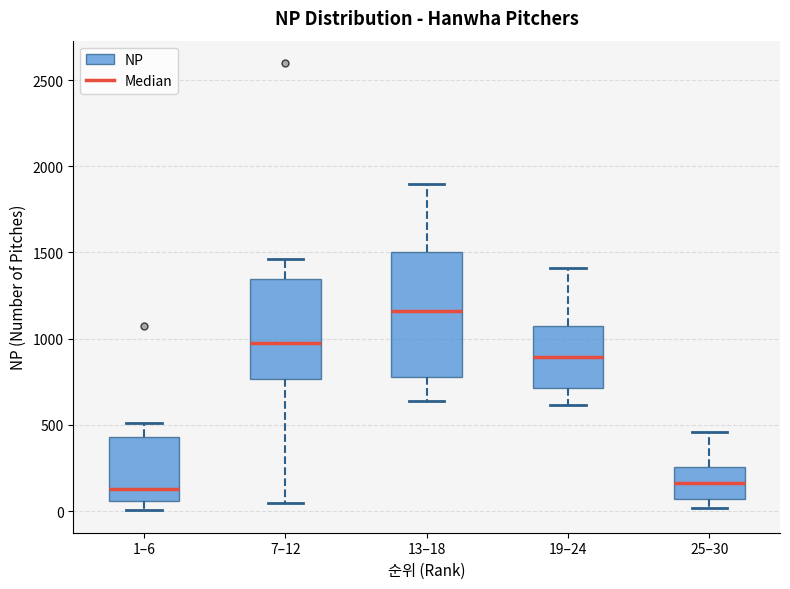

Which box has the highest median line?

13–18